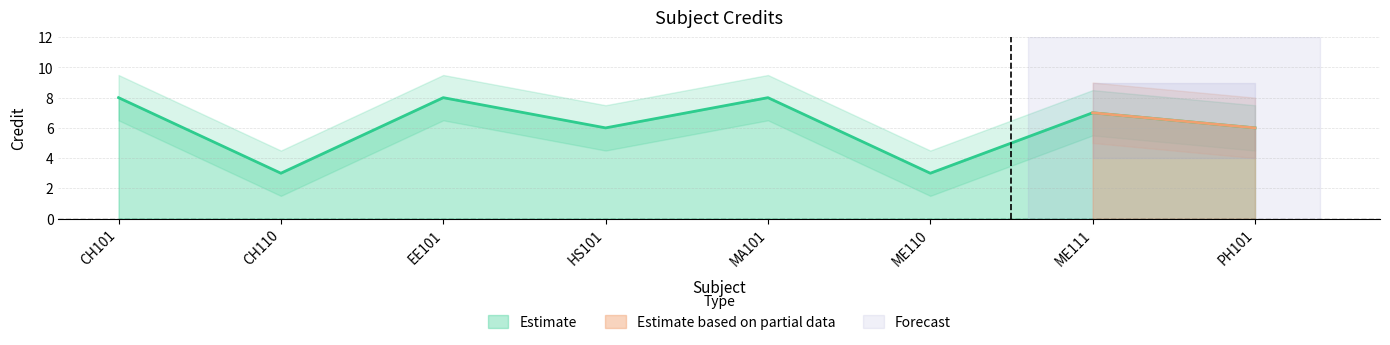

Does the chart display data point markers on the line(s)?

No